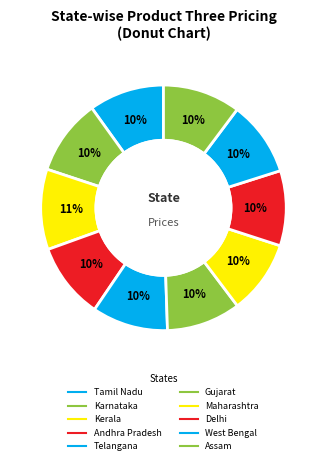

Rank the categories by value from lowest to highest.

Maharashtra, Gujarat, West Bengal, Delhi, Tamil Nadu, Karnataka, Andhra Pradesh, Telangana, Assam, Kerala